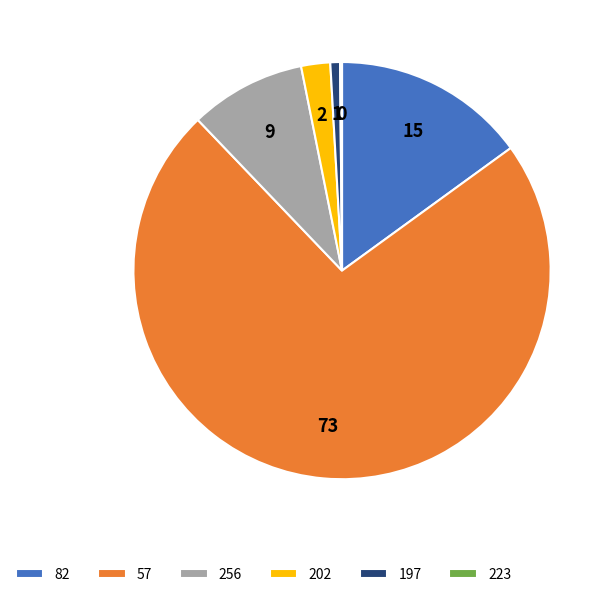

What is the ratio of the value at 82 to the value at 202?

6.7